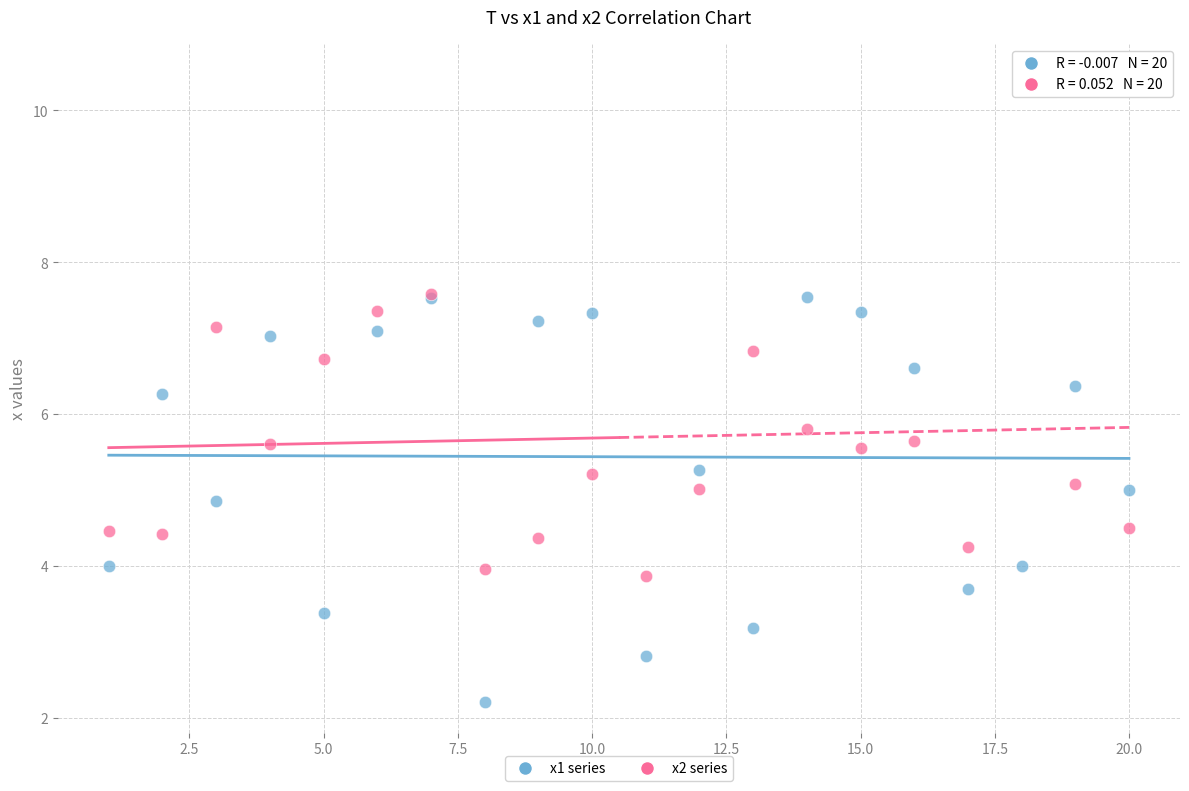

What are all the series names shown in the legend?

x1 series, x2 series